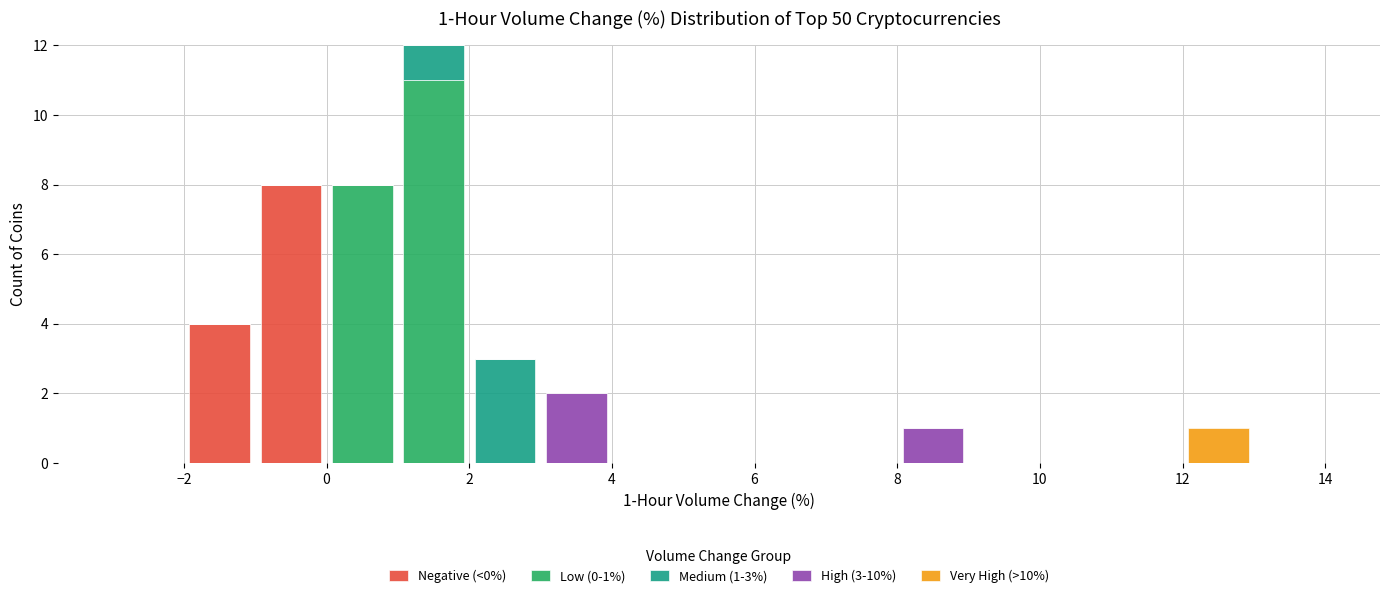

Which range on the x-axis has the tallest stacked bar (by total height)?

1 to 2